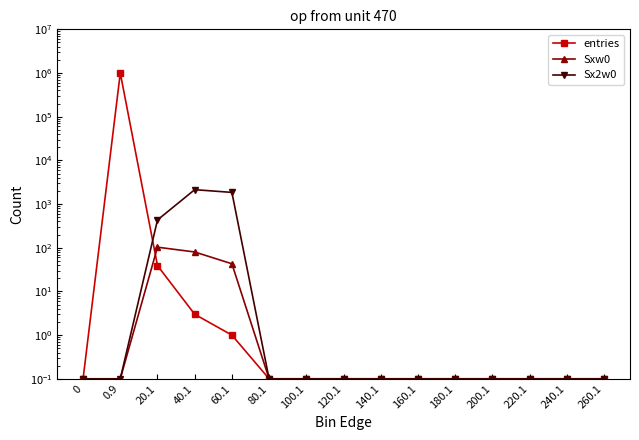

What is the label of the 4th point from the right?

200.1